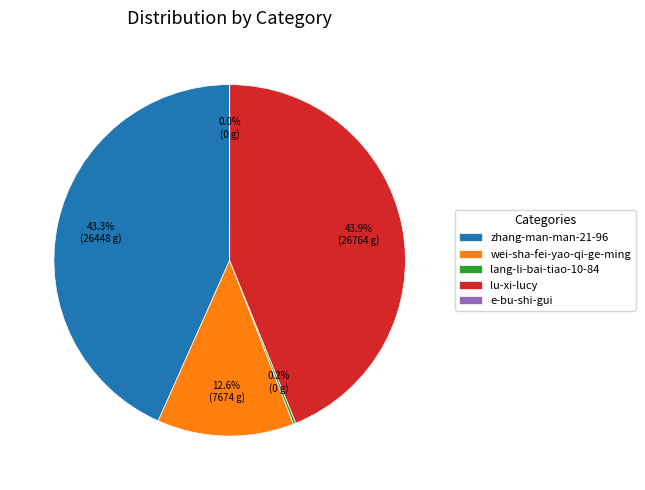

Between wei-sha-fei-yao-qi-ge-ming and zhang-man-man-21-96, which is larger?

zhang-man-man-21-96